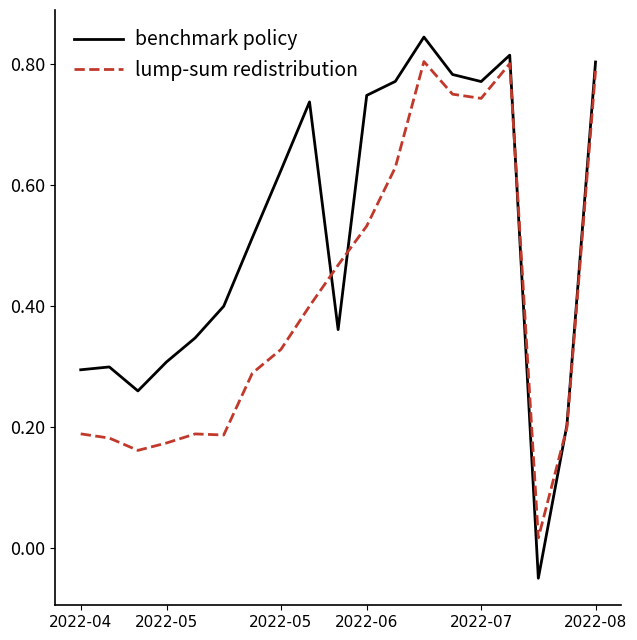

Rank the series by their maximum value, from lowest to highest.

lump-sum redistribution, benchmark policy